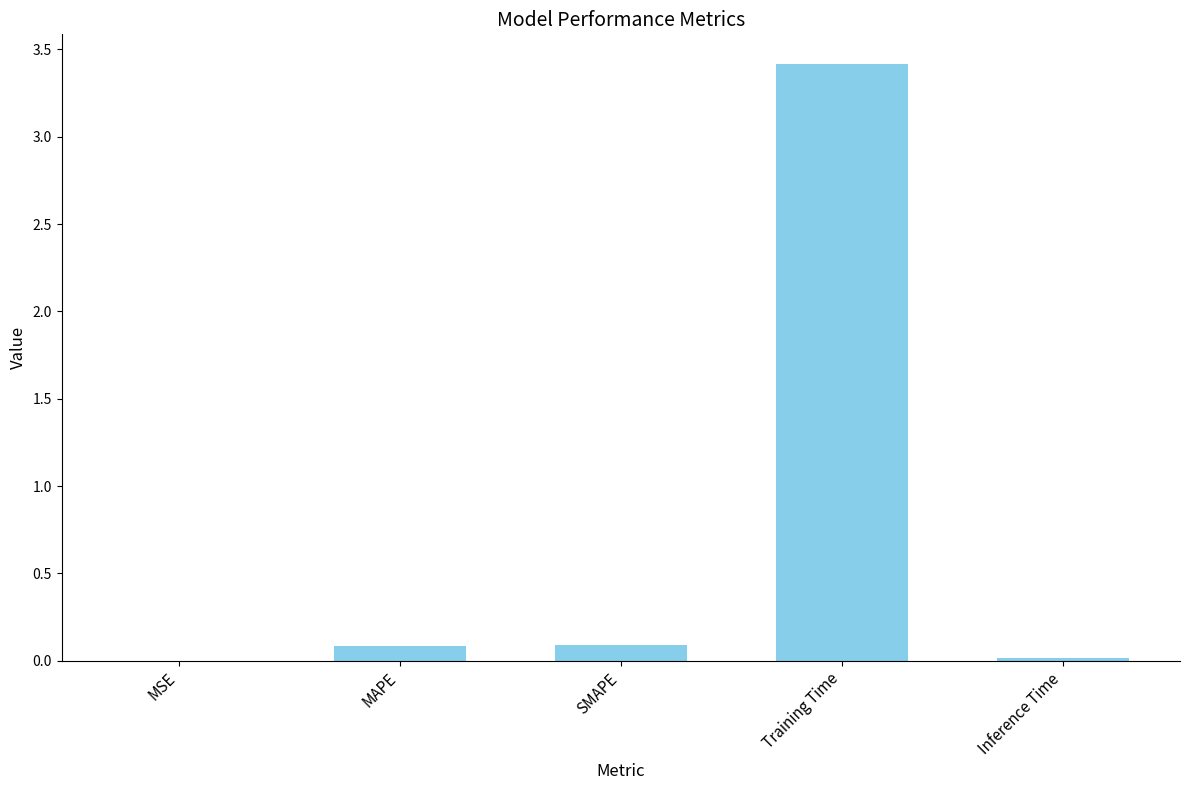

What is the greatest value displayed?

3.4